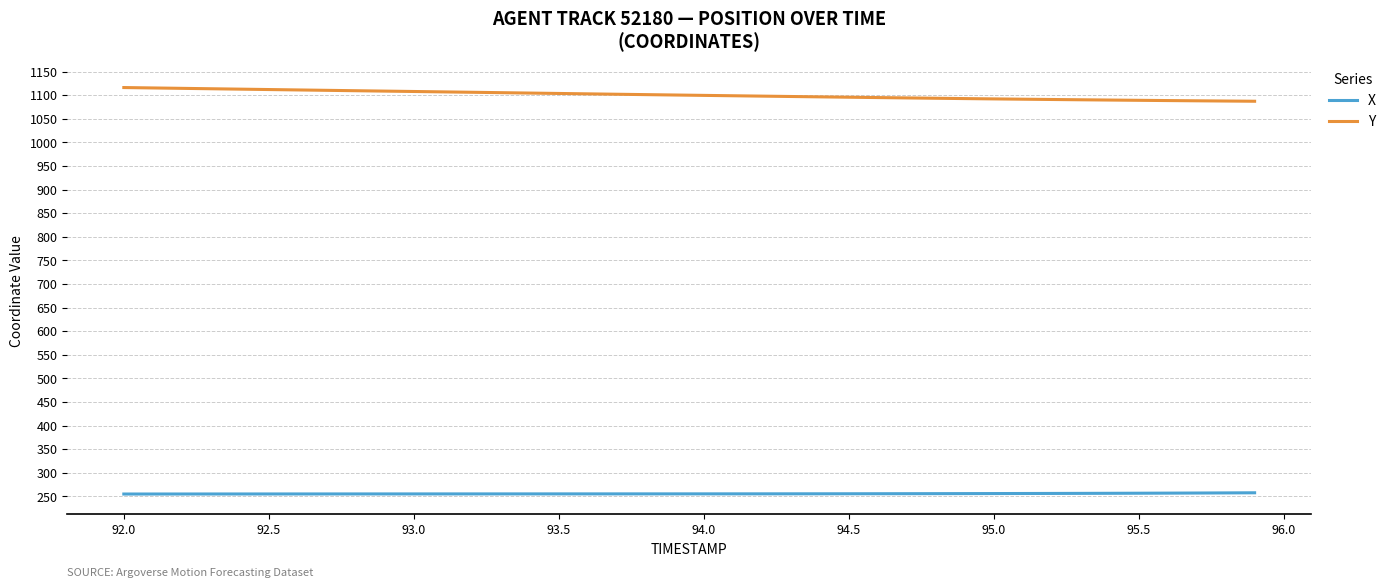

Rank the series by their average value, from highest to lowest.

Y, X